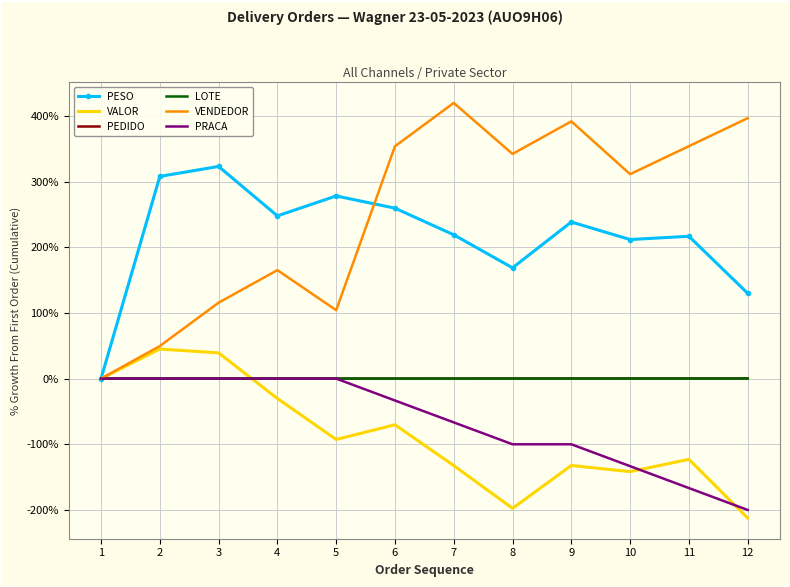

Which series has the largest total across all categories?

VENDEDOR